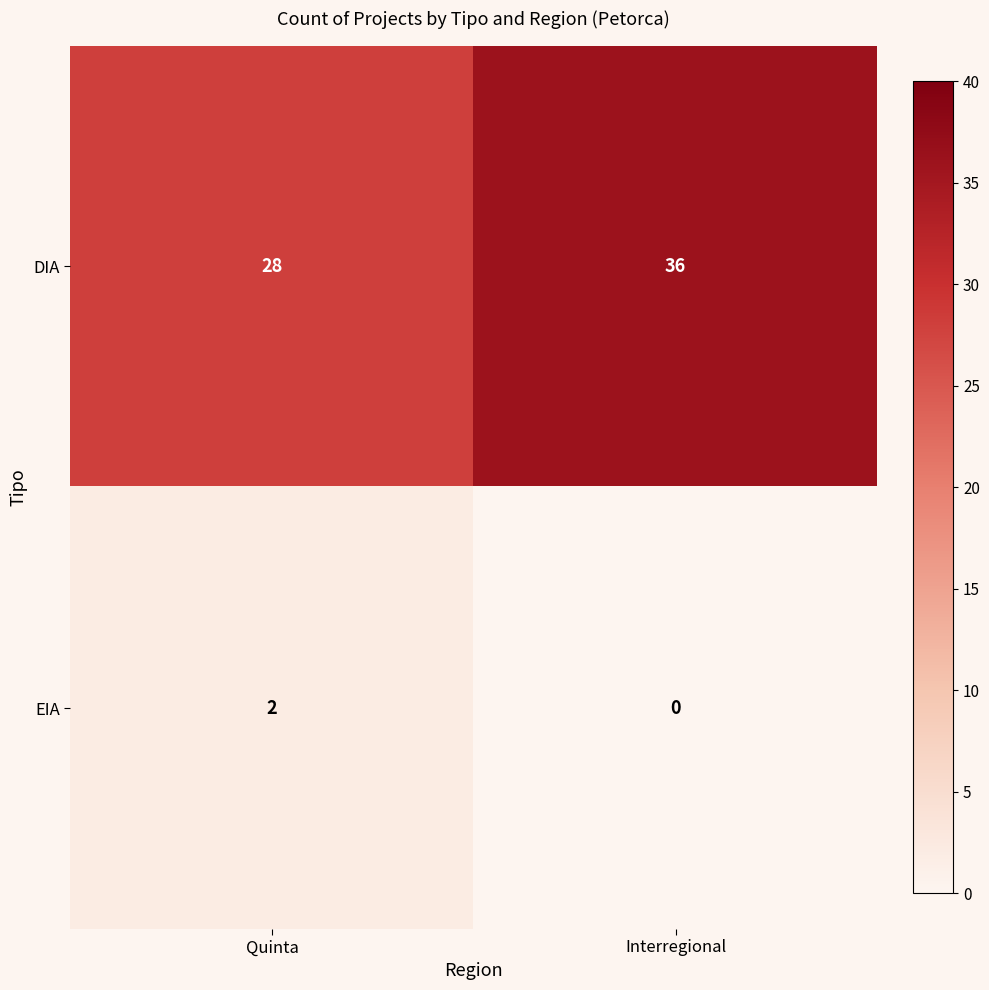

List the series in order of their peak value, highest first.

DIA, EIA